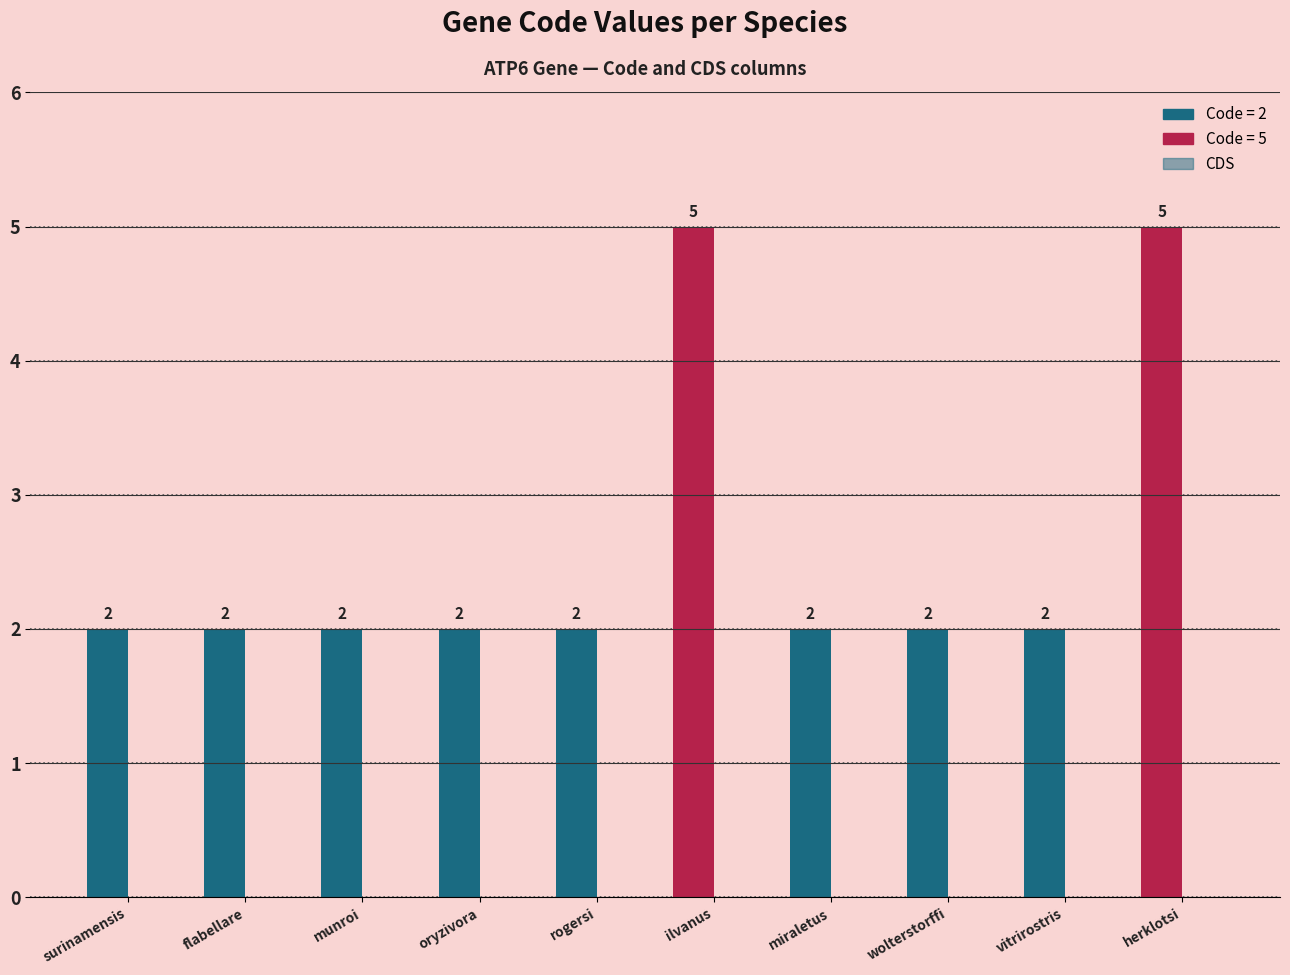

Does the chart contain any negative values?

No